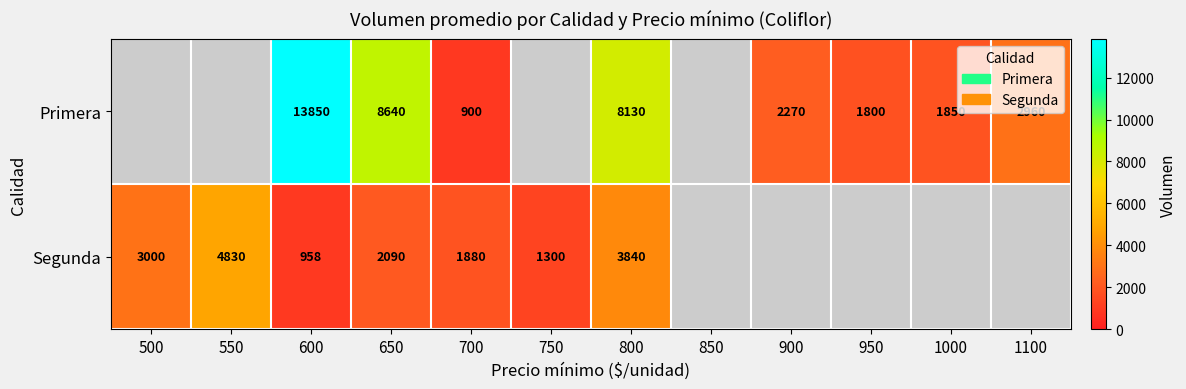

The value of Segunda at 500 is 3000. True or false?

True